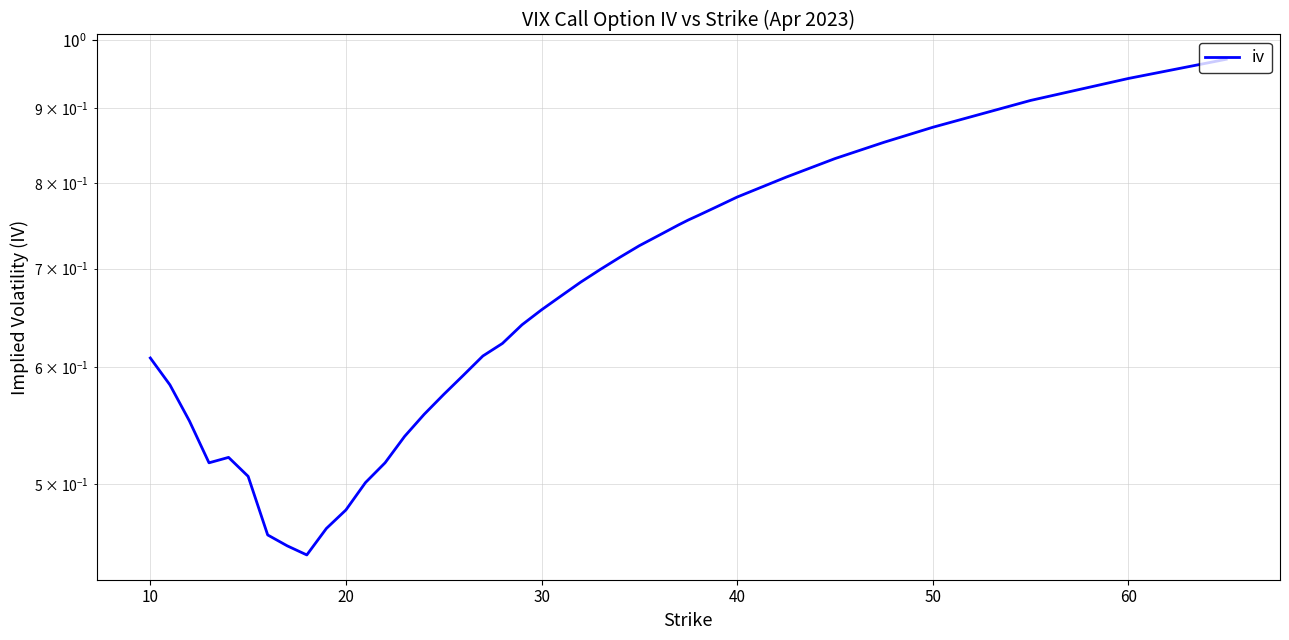

What is the minimum value shown in the chart?

0.4